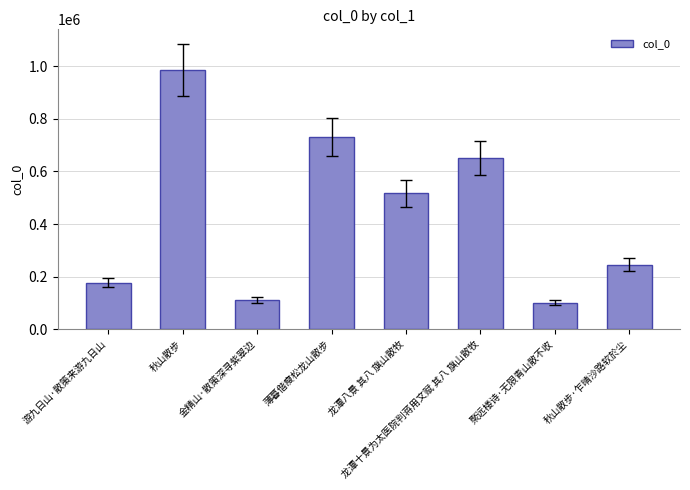

What is the change in value from 游九日山·散策来游九日山 to 金精山·散策深寻紫翠边?

-65063